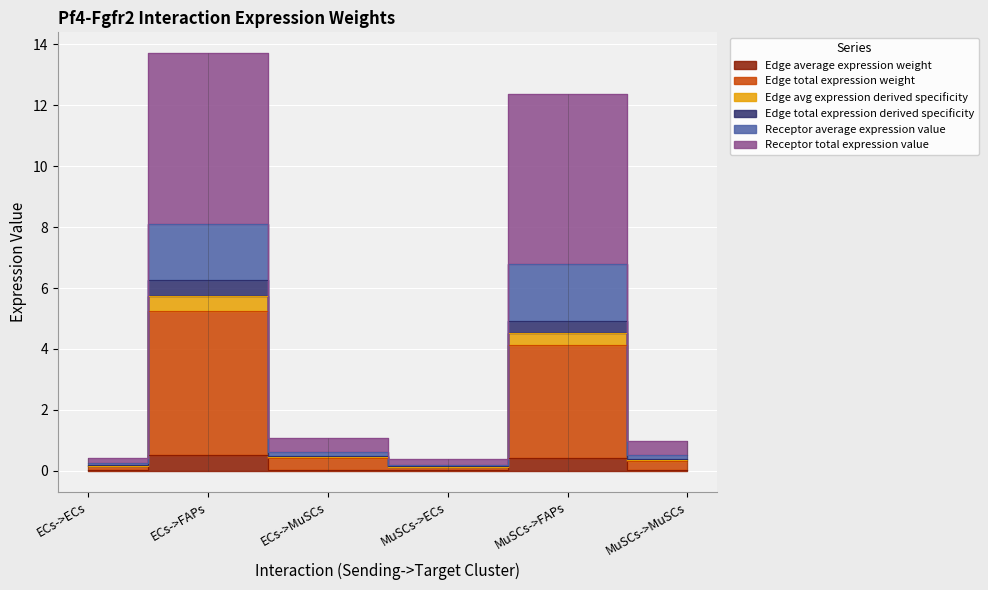

True or false: Receptor total expression value and Edge avg expression derived specificity cross at least once.

False